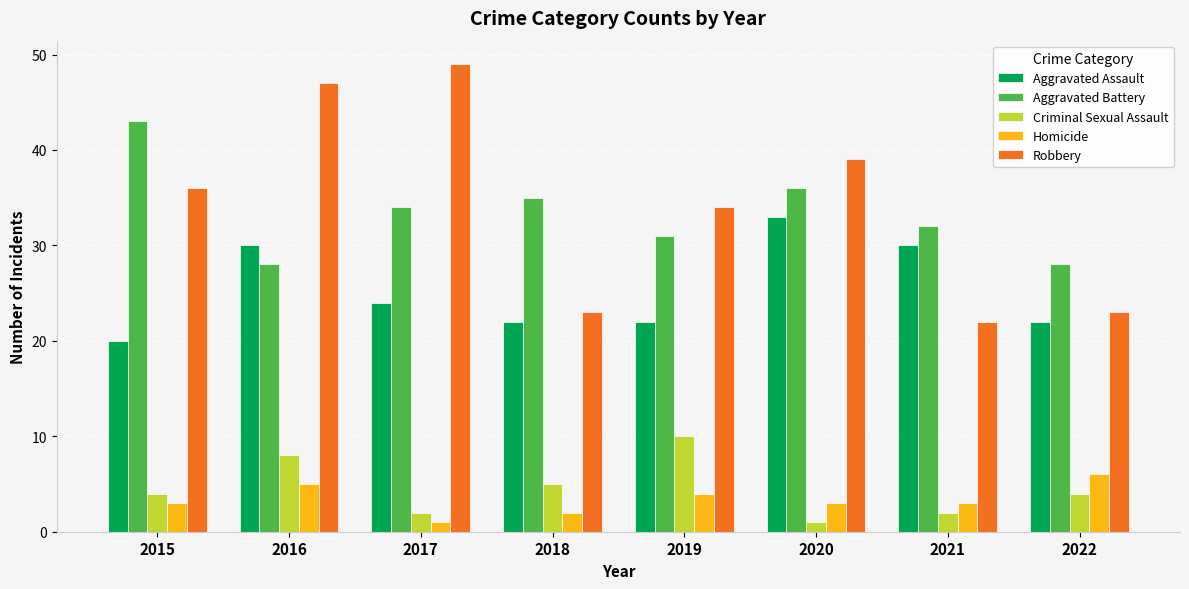

What value does the Homicide series have at 2019?

4